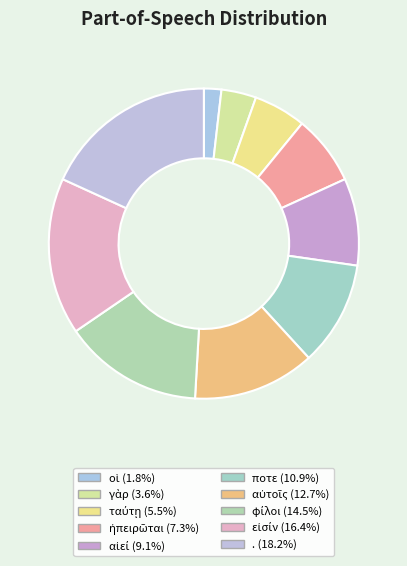

True or false: ταύτῃ accounts for 19% of the total.

False